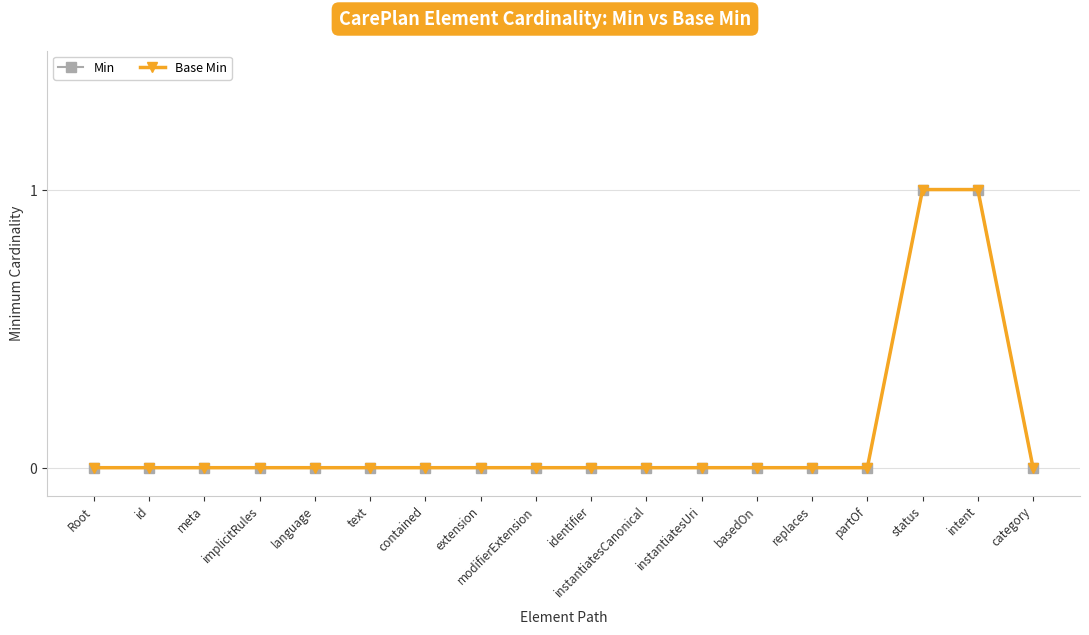

Count the Min values in the range 0 to 1.

18